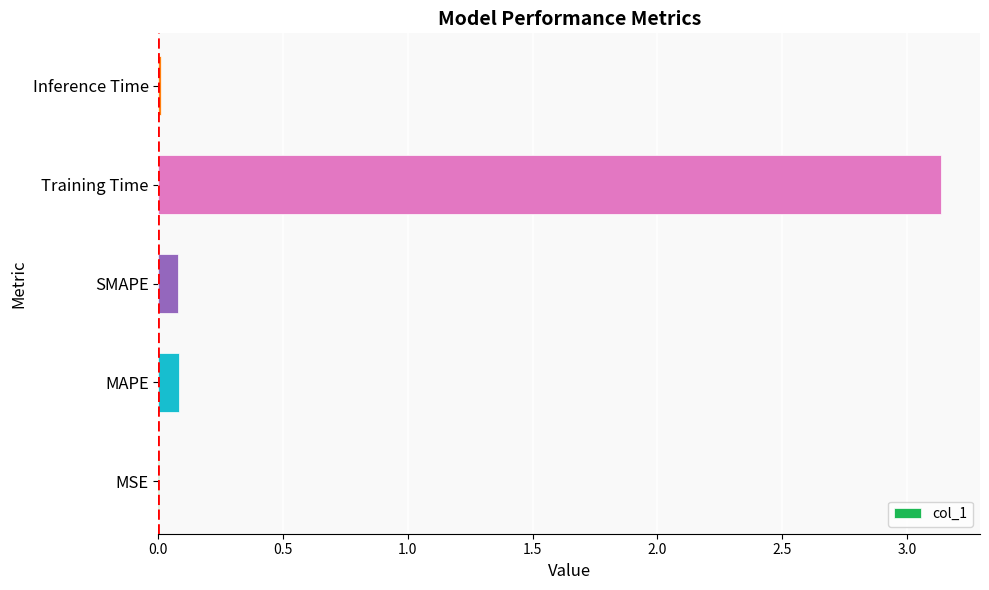

Is it true that the value at MSE is 0.0?

True